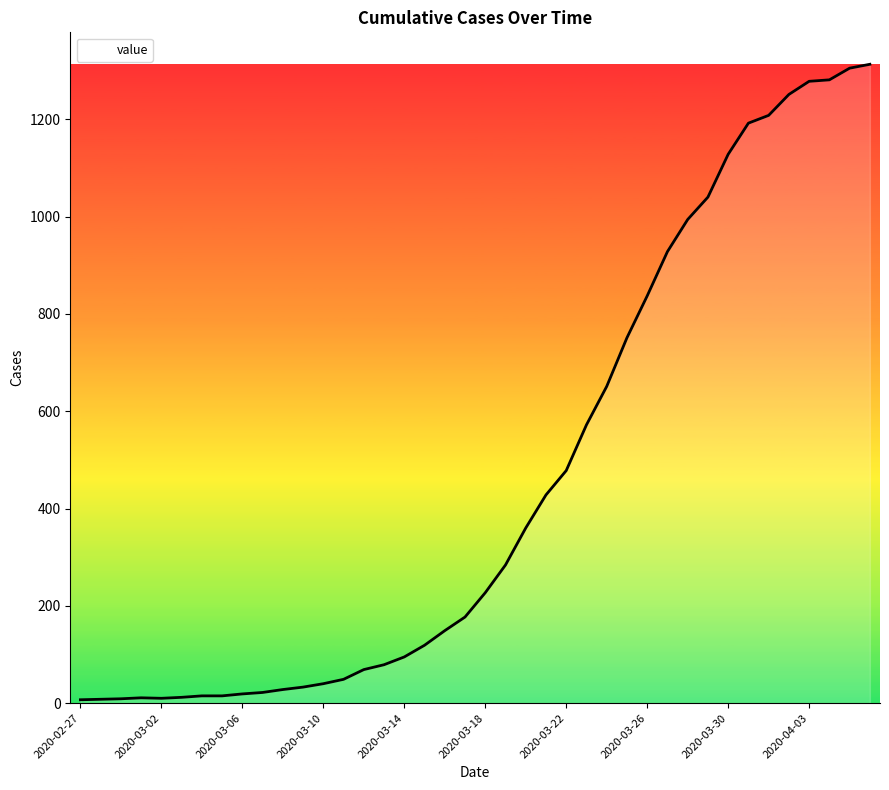

Does the chart have visible grid lines?

No